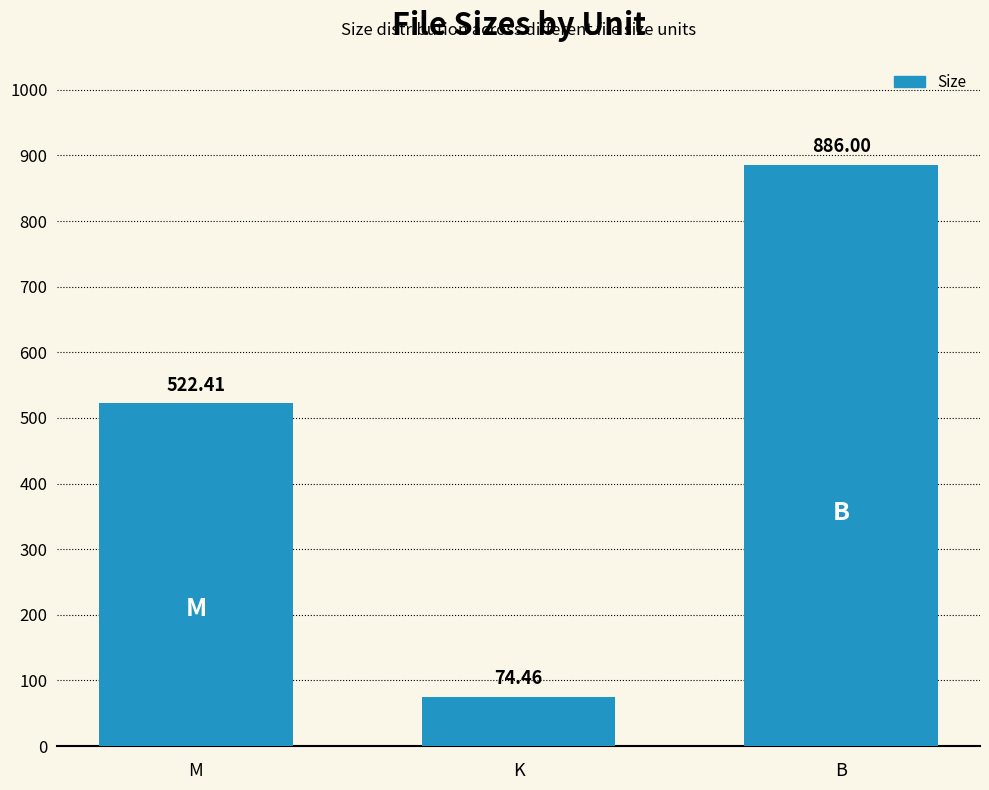

Count the number of values greater than 522.

2